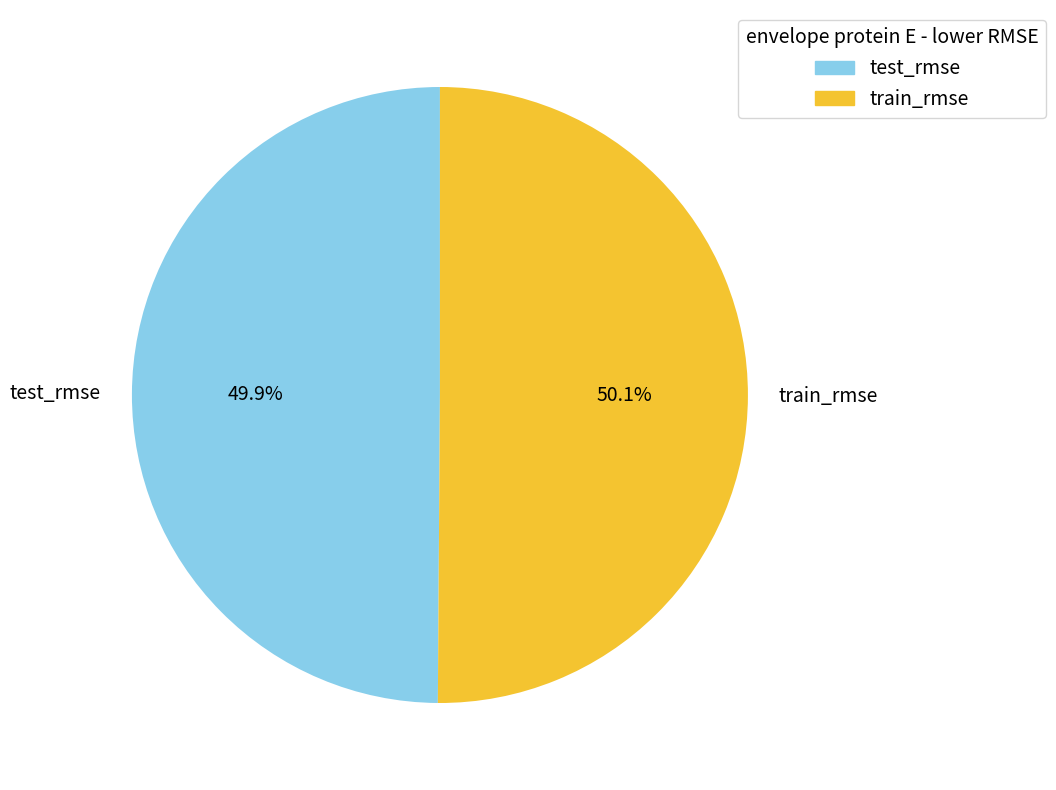

Combined, what portion of the pie is test_rmse and train_rmse?

100.0%